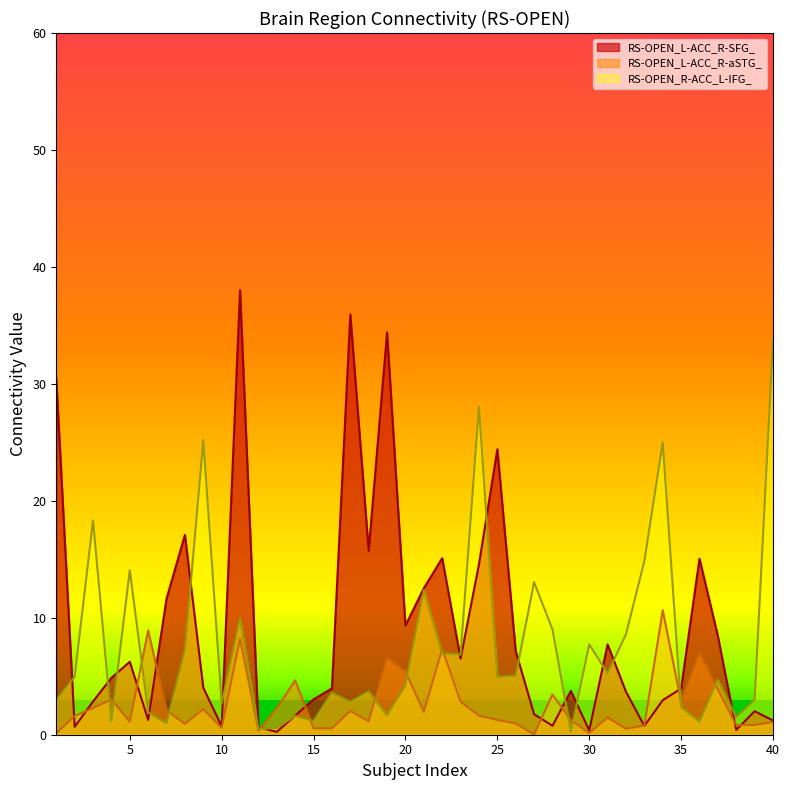

What is the value of the 20th point from the left?

9.3